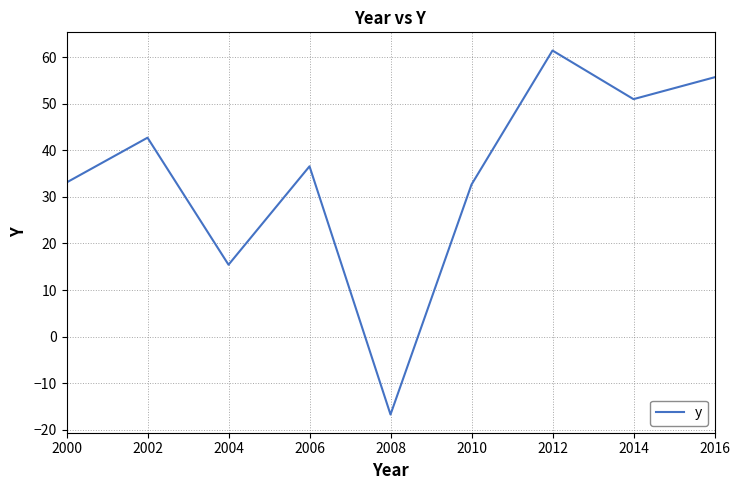

Approximately how many times larger is the value at 2010 compared to 2012?

0.5